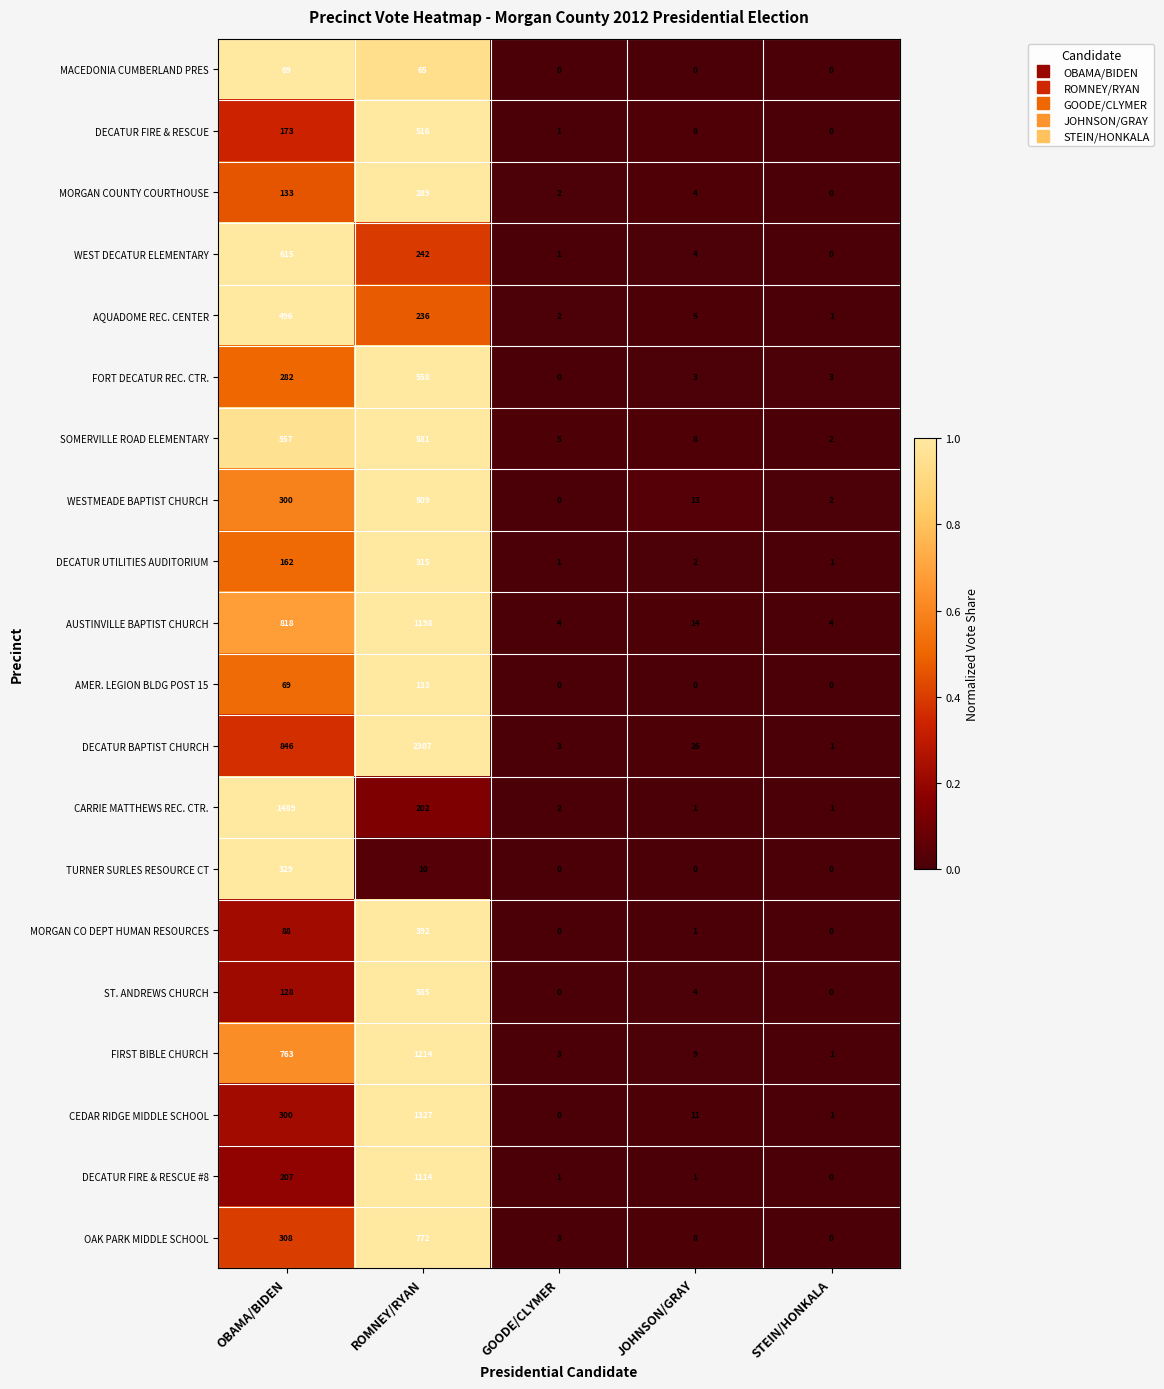

How many AMER. LEGION BLDG POST 15 values are between 0 and 69?

4